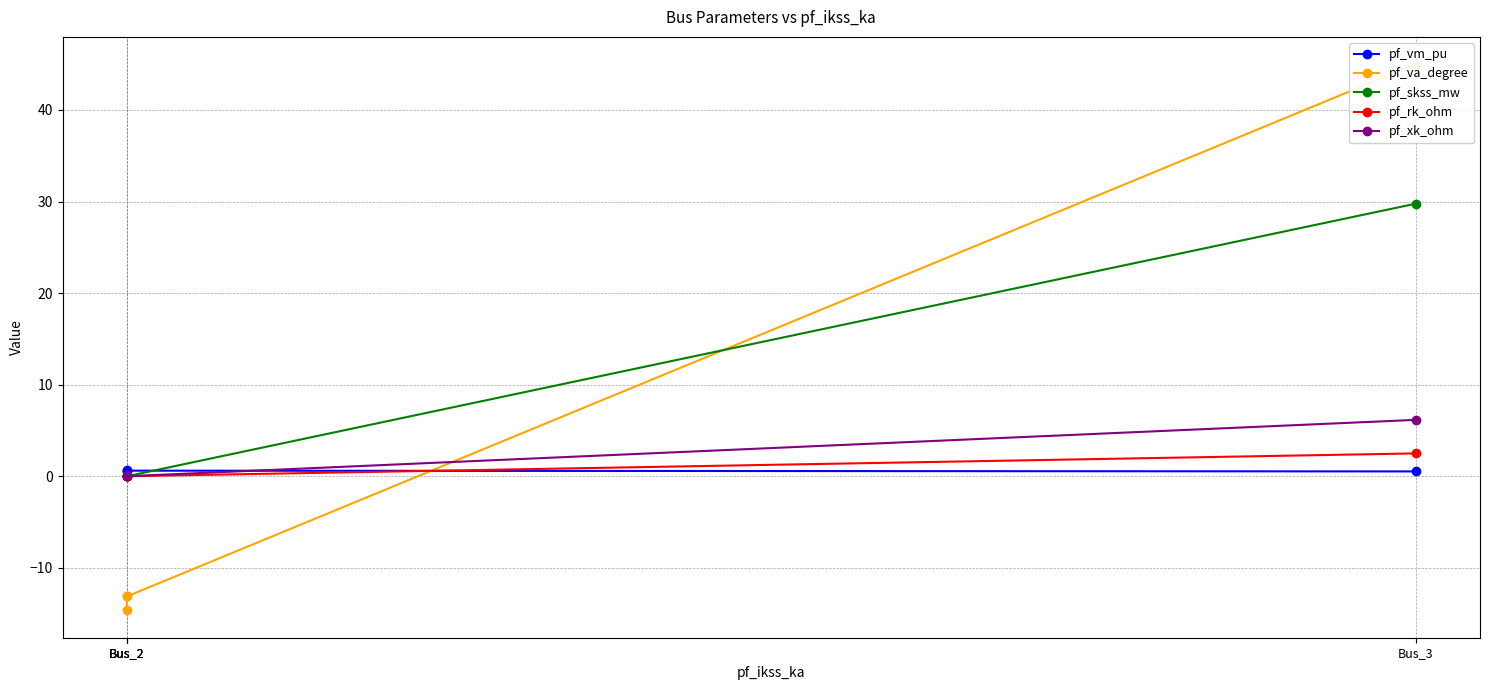

In pf_vm_pu, how many points are lower than both neighbors (excluding endpoints)?

1